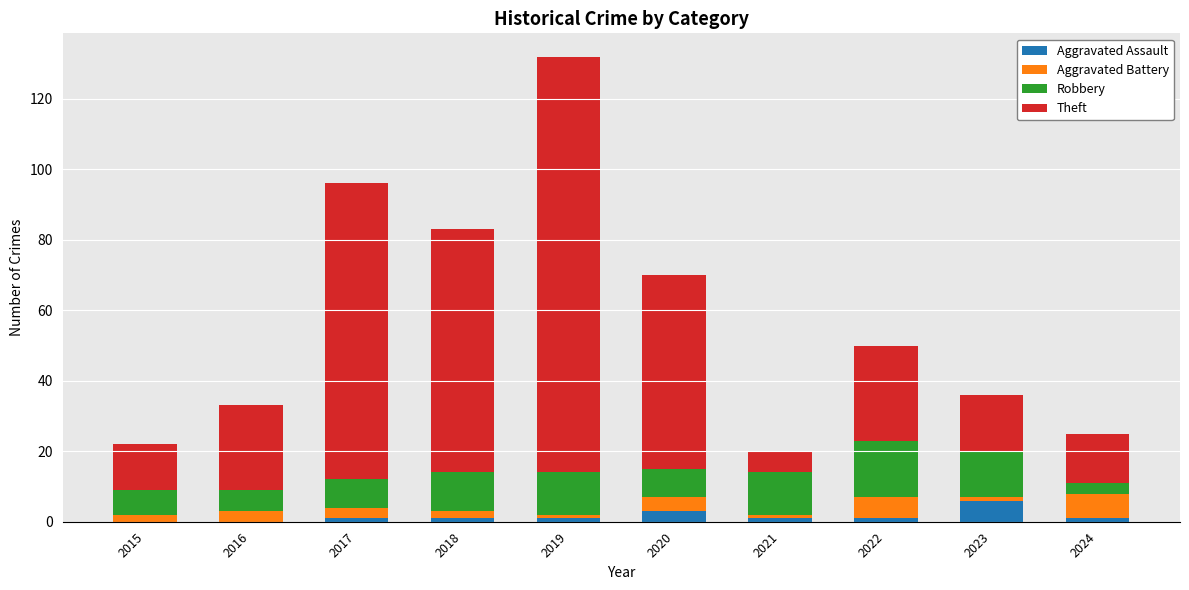

At which label does Aggravated Assault reach its peak?

2023